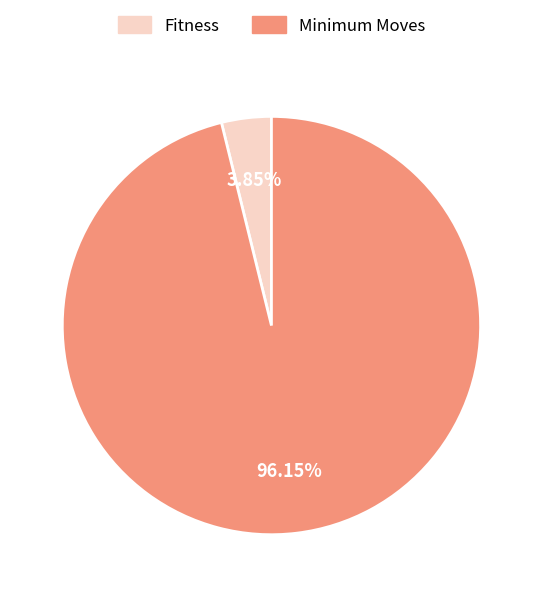

To the nearest percent, what percentage of the pie is Fitness?

4%